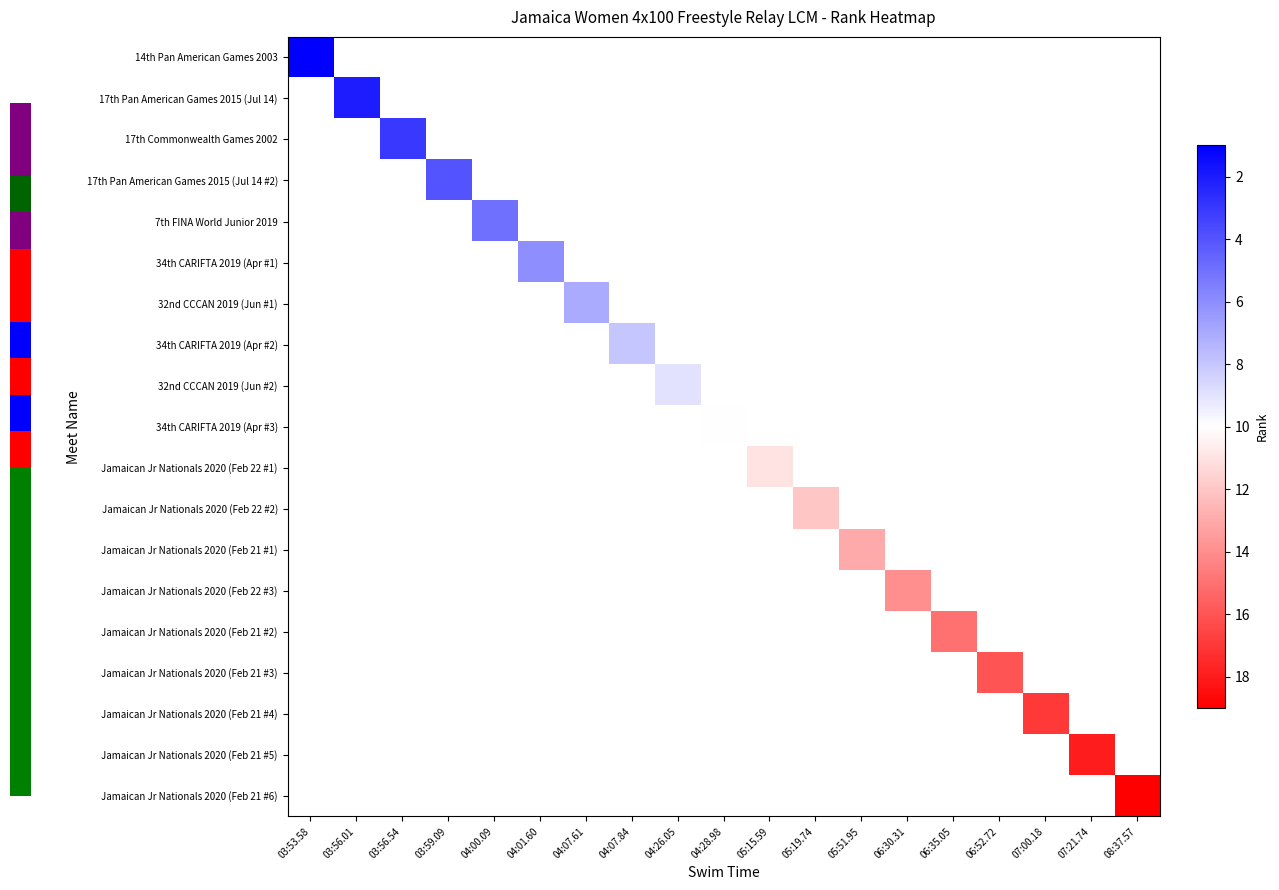

Which label corresponds to the smallest value in the chart?

03:53.58